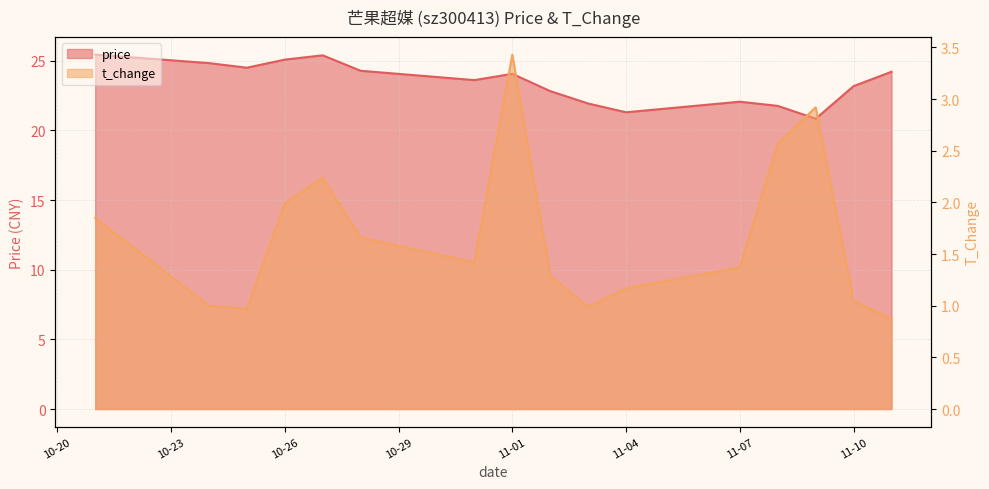

Reading right to left, what are all the values shown in this chart?

price: 24.2	23.2	20.8	21.8	22.1	21.3	21.9	22.8	24.1	23.6	24.3	25.4	25.1	24.5	24.8	25.4
t_change: 0.9	1.1	2.9	2.6	1.4	1.2	1.0	1.3	3.4	1.4	1.7	2.2	2.0	1.0	1.0	1.9